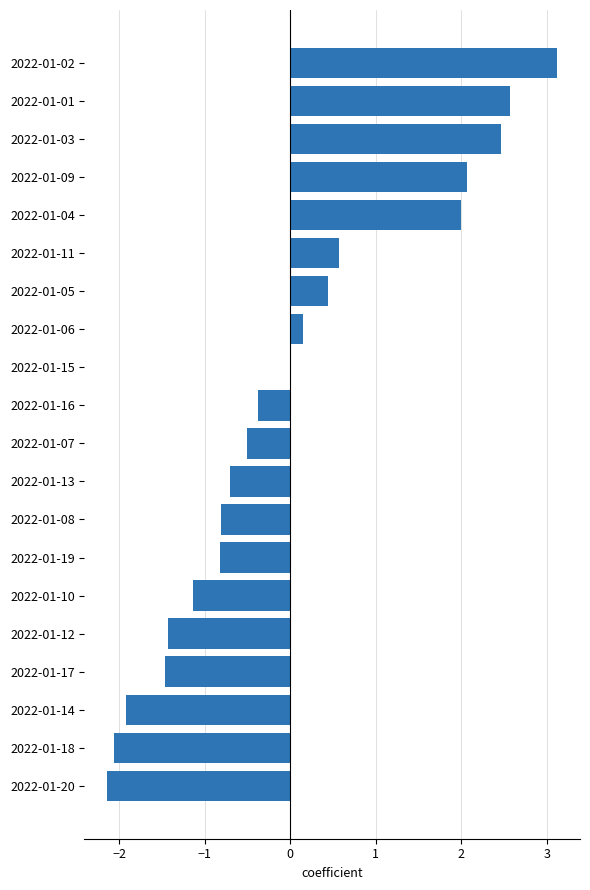

What is the change in value from 2022-01-18 to 2022-01-19?

+1.2